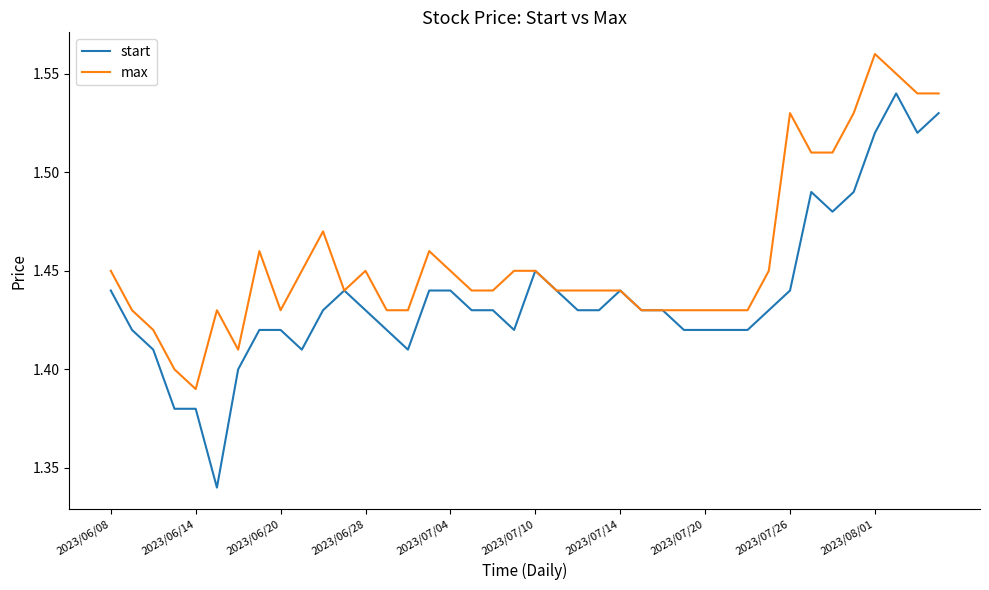

Which series has the largest range (max minus min)?

start